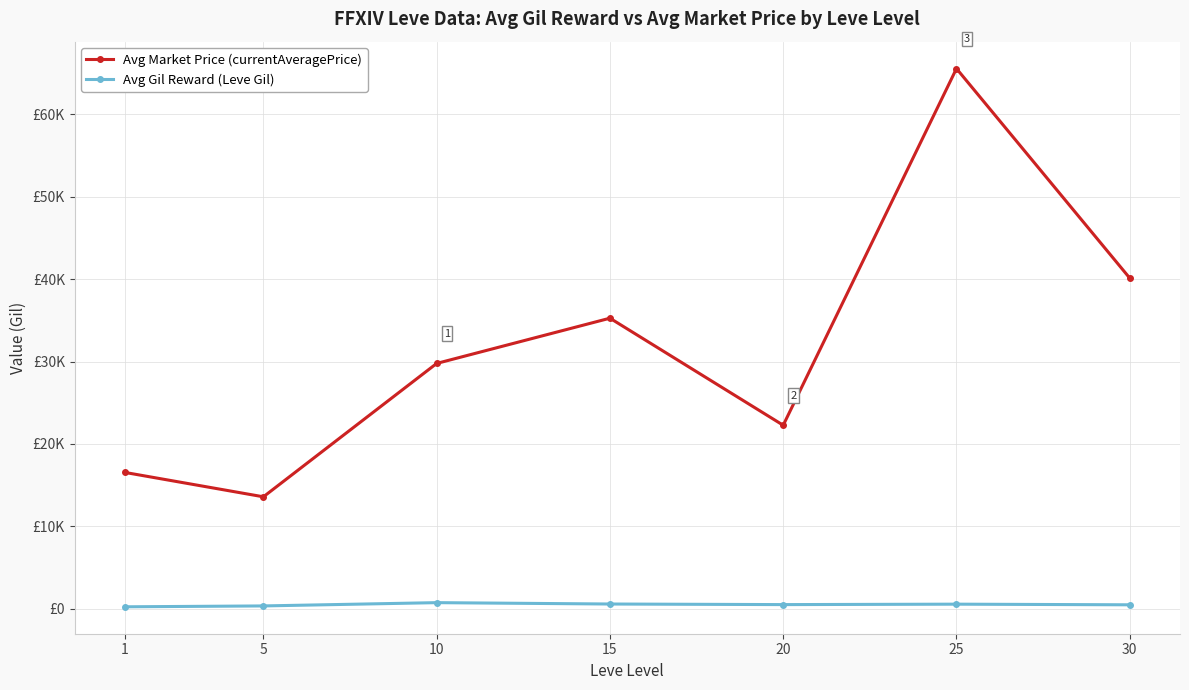

Is this an area chart (filled region under the line)?

No